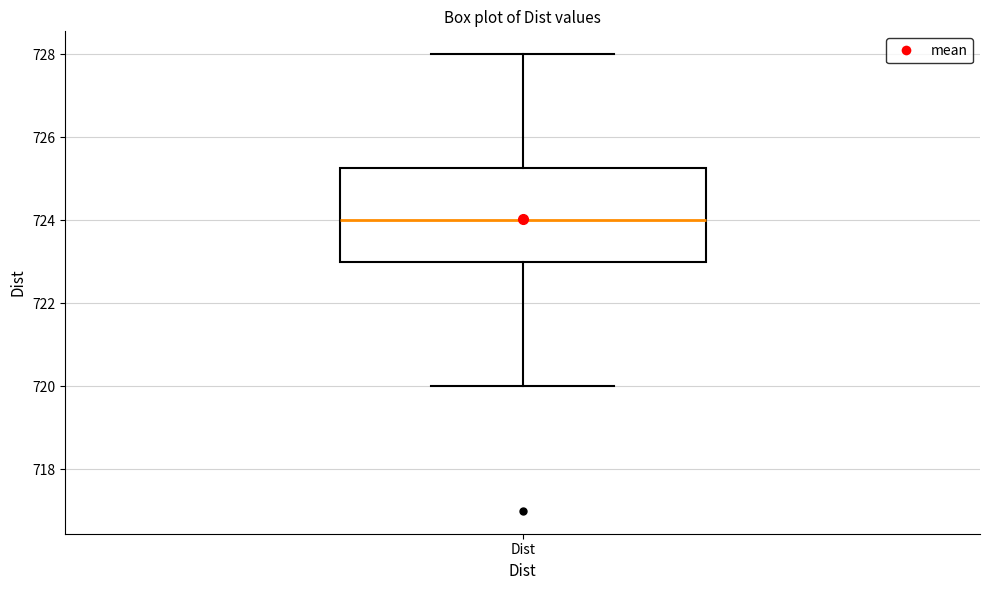

Where is the upper edge of the box for Dist on the y-axis? The values are not printed on the chart, so give them approximately, as read against the axis.

725.2